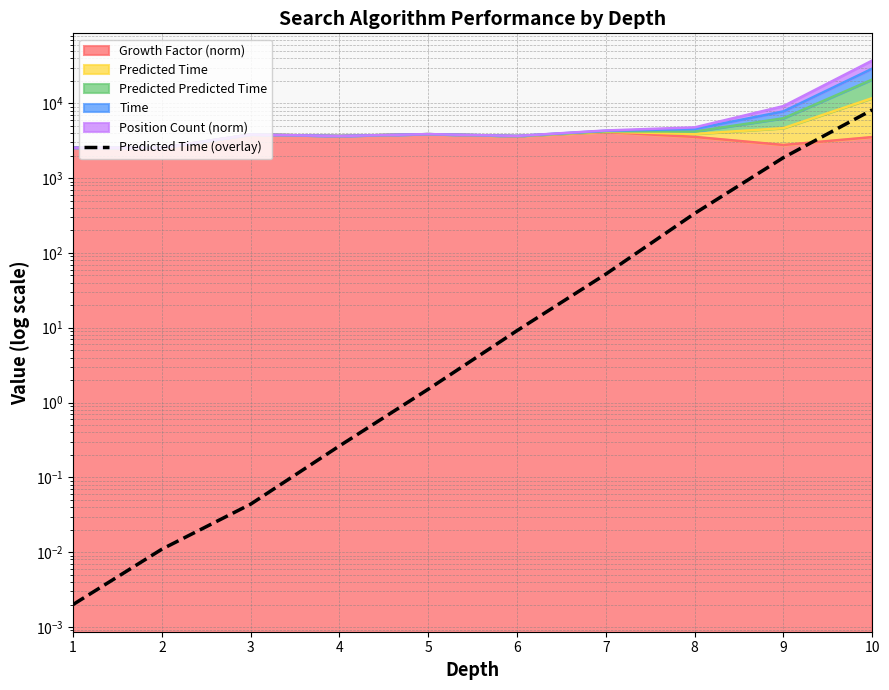

What is the change in value from 1 to 7?

+52.1